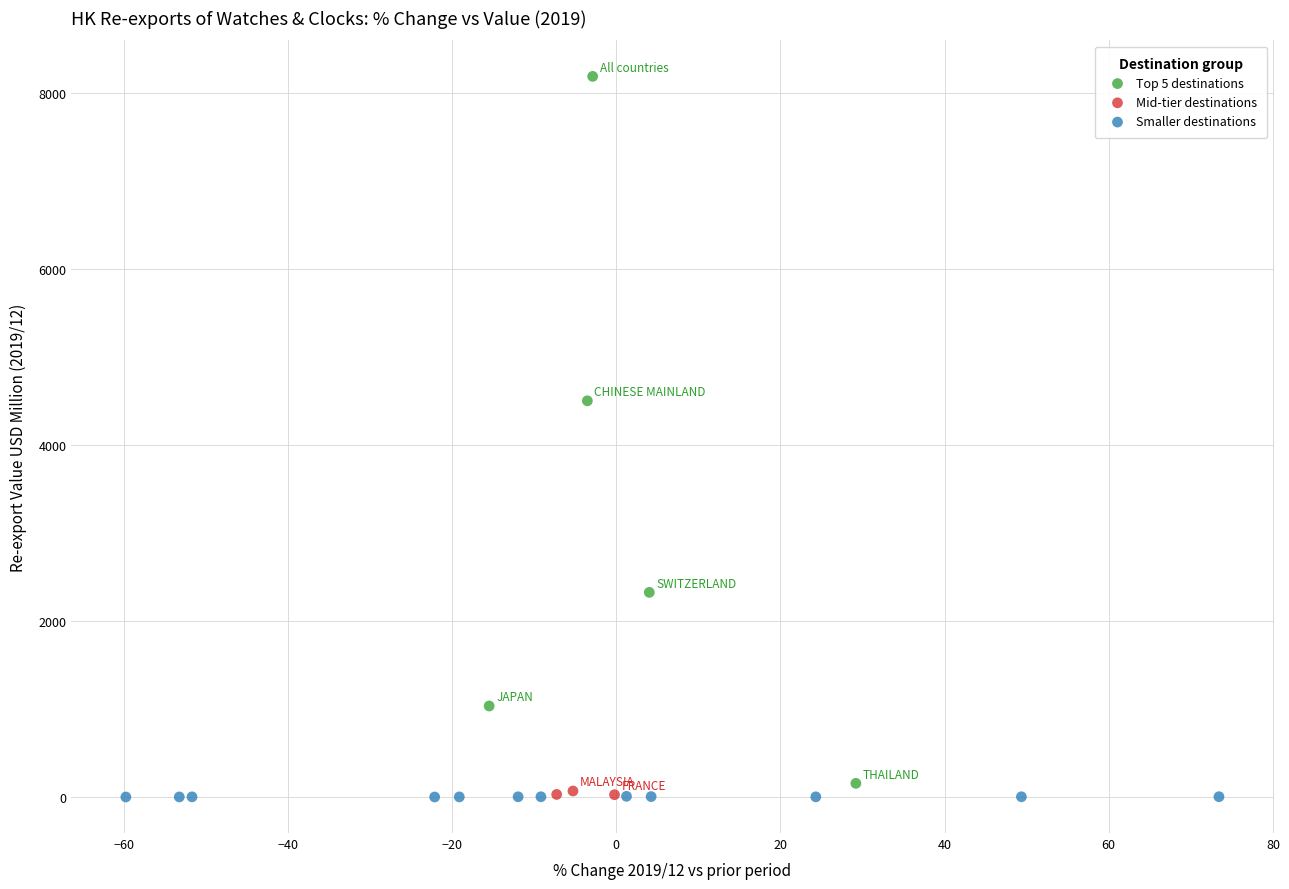

Which series has the widest spread of Y values?

Top 5 destinations